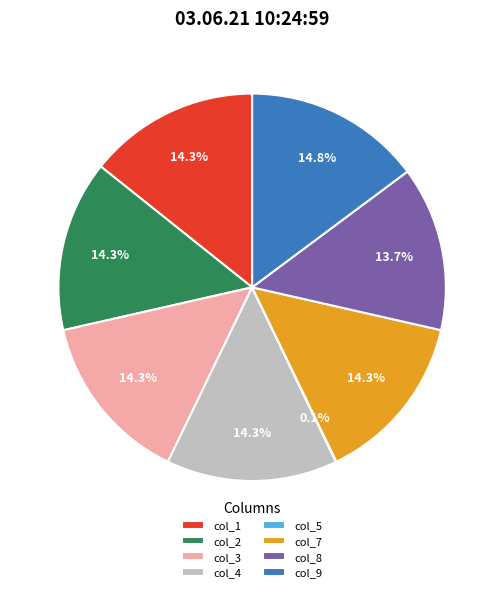

Is it true that col_8 is 14% of the pie?

True